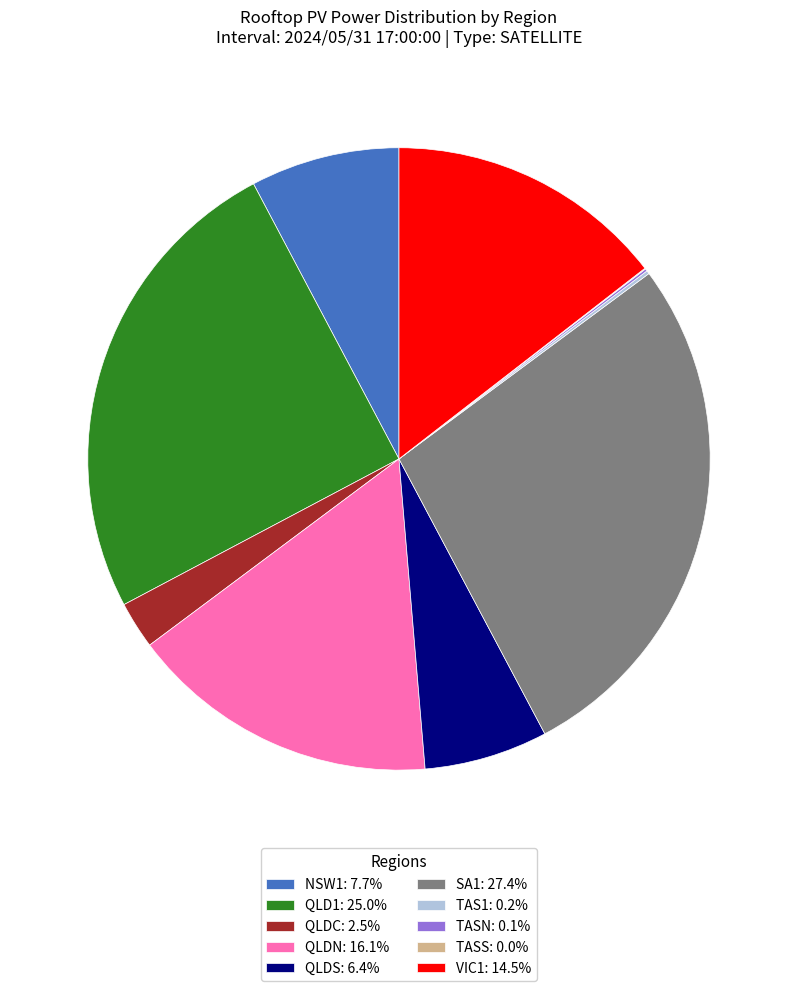

Does VIC1 represent more than half of the total?

No